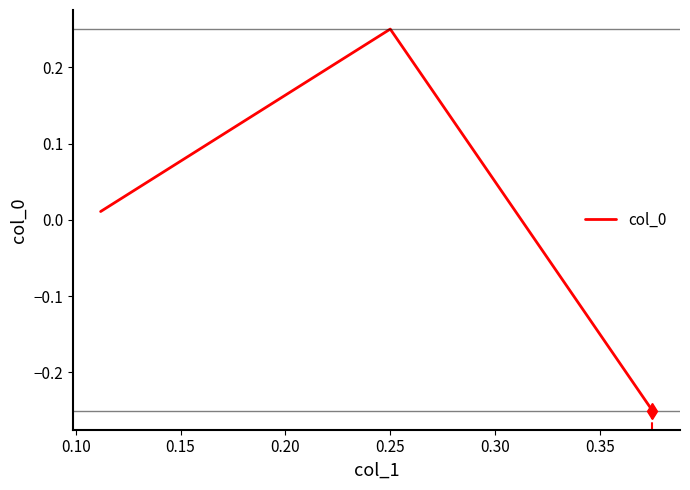

What is the difference between the second highest and minimum values?

0.3